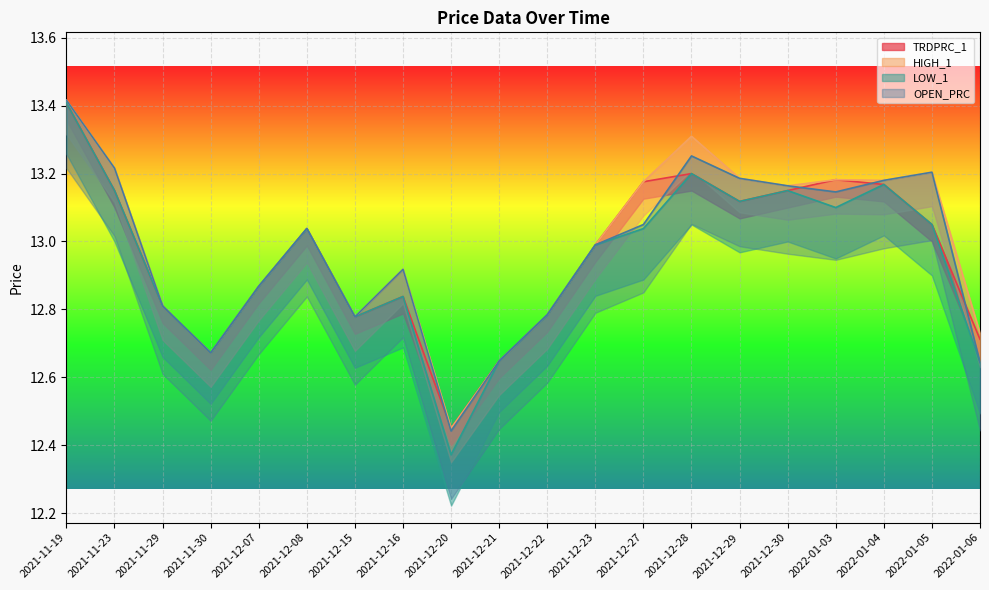

Reading left to right, list all the values displayed in this chart.

TRDPRC_1: 13.4	13.2	12.8	12.7	12.9	13.0	12.8	12.8	12.4	12.6	12.8	13.0	13.2	13.2	13.1	13.2	13.2	13.2	13.1	12.7
HIGH_1: 13.4	13.2	12.8	12.7	12.9	13.0	12.8	12.9	12.4	12.6	12.8	13.0	13.2	13.3	13.2	13.2	13.2	13.2	13.2	12.7
LOW_1: 13.4	13.2	12.8	12.7	12.9	13.0	12.8	12.8	12.4	12.6	12.8	13.0	13.0	13.2	13.1	13.2	13.1	13.2	13.1	12.6
OPEN_PRC: 13.4	13.2	12.8	12.7	12.9	13.0	12.8	12.9	12.4	12.6	12.8	13.0	13.1	13.3	13.2	13.2	13.1	13.2	13.2	12.6